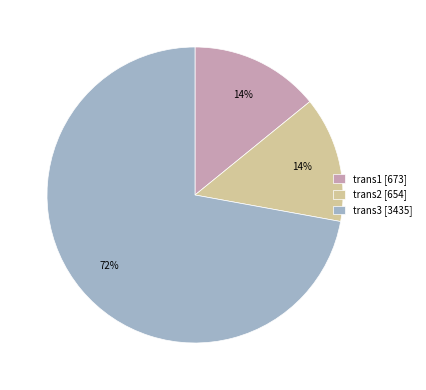

Which has a higher value, trans2 [654] or trans3 [3435]?

trans3 [3435]